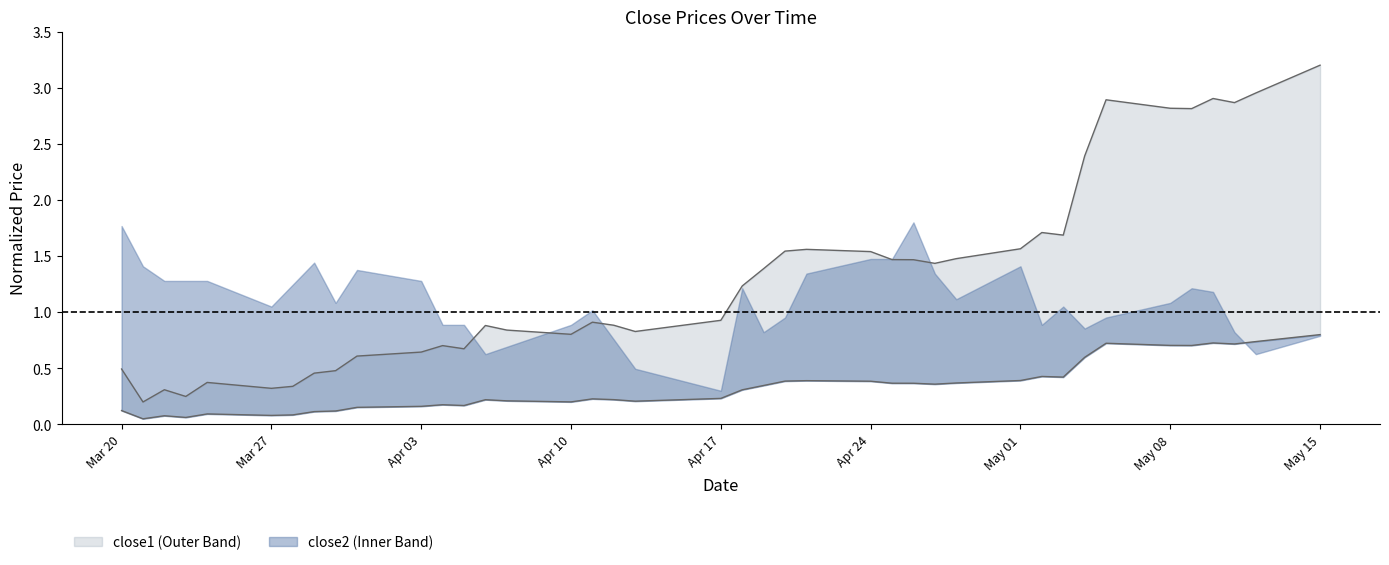

True or false: the data shows 1.4 at 36.

False